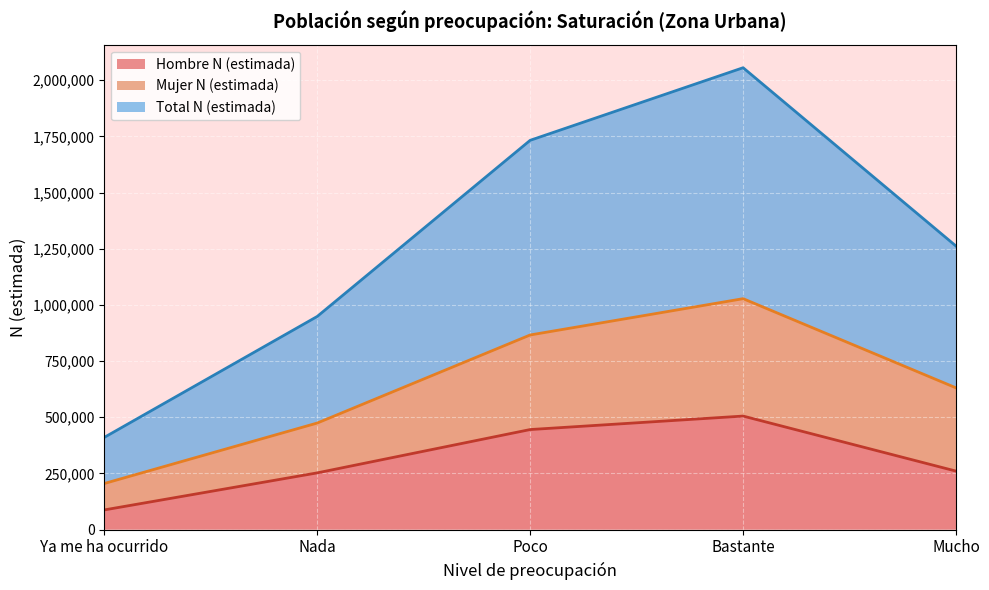

Is the value of Mujer N (estimada) at Bastante greater than the value of Hombre N (estimada) at Bastante?

Yes